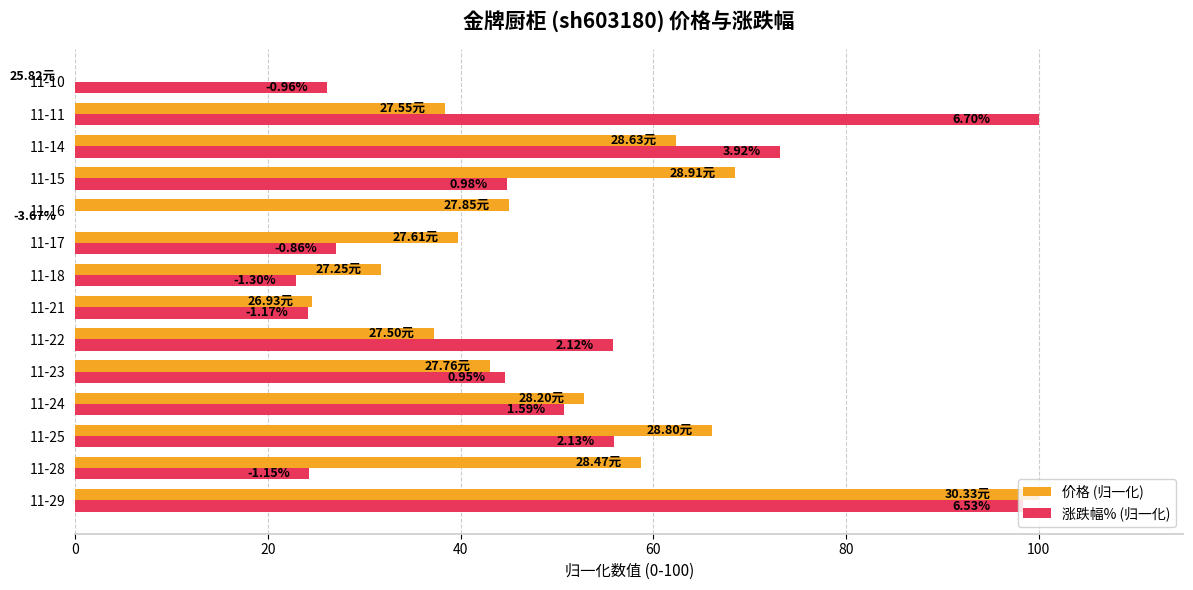

What are all the series names shown in the legend?

价格 (归一化), 涨跌幅% (归一化)